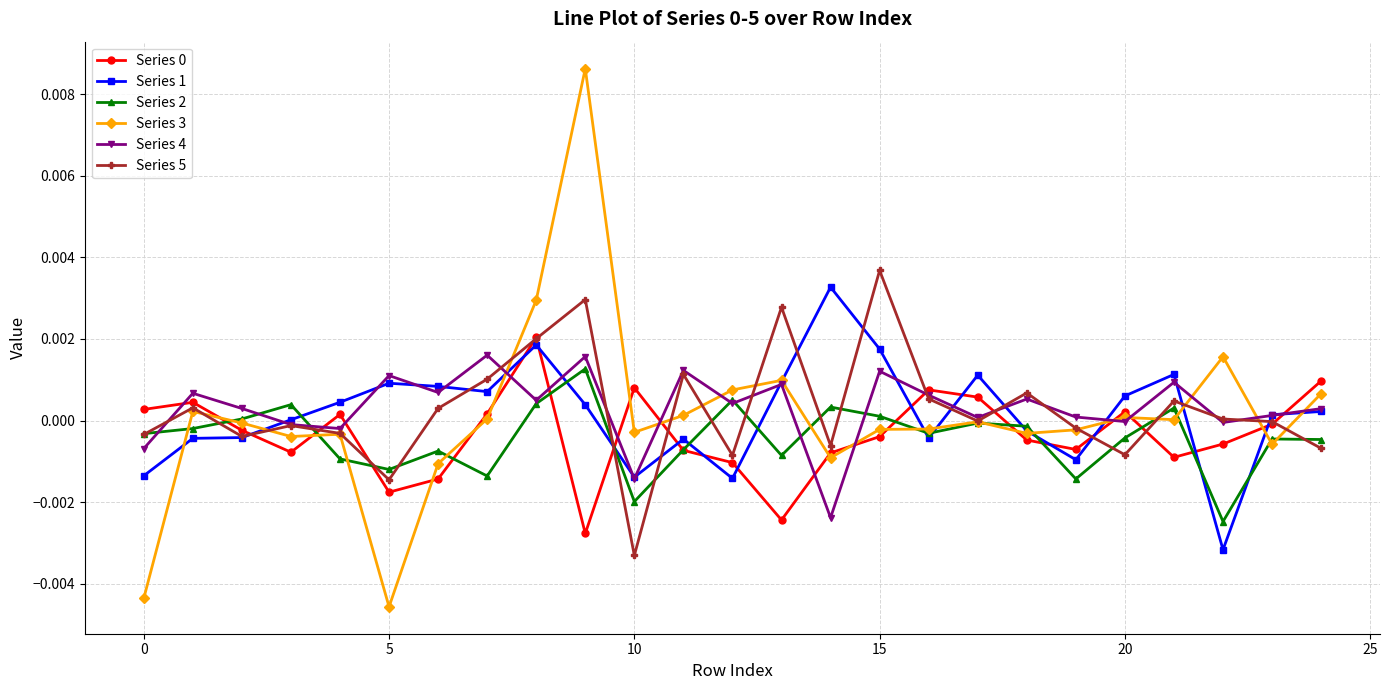

Which series has the widest spread of values?

Series 3